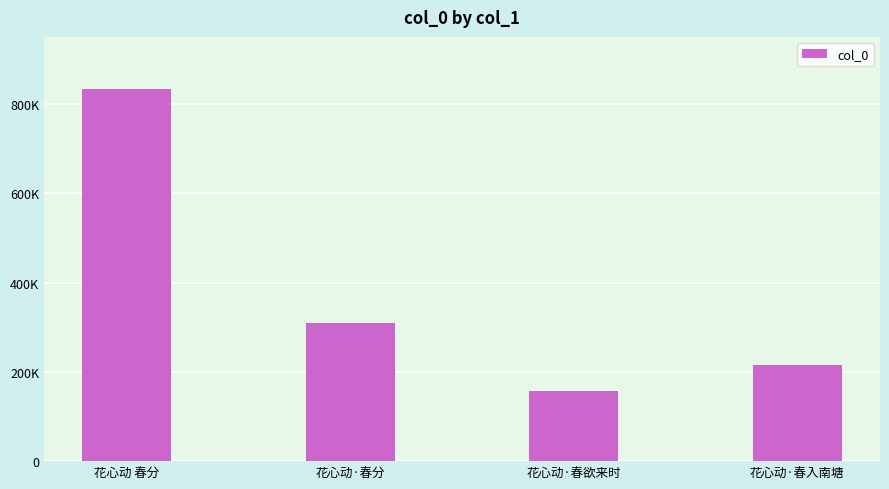

Reading left to right, what are all the values shown in this chart?

花心动 春分=832243	花心动·春分=308454	花心动·春欲来时=156645	花心动·春入南塘=214577